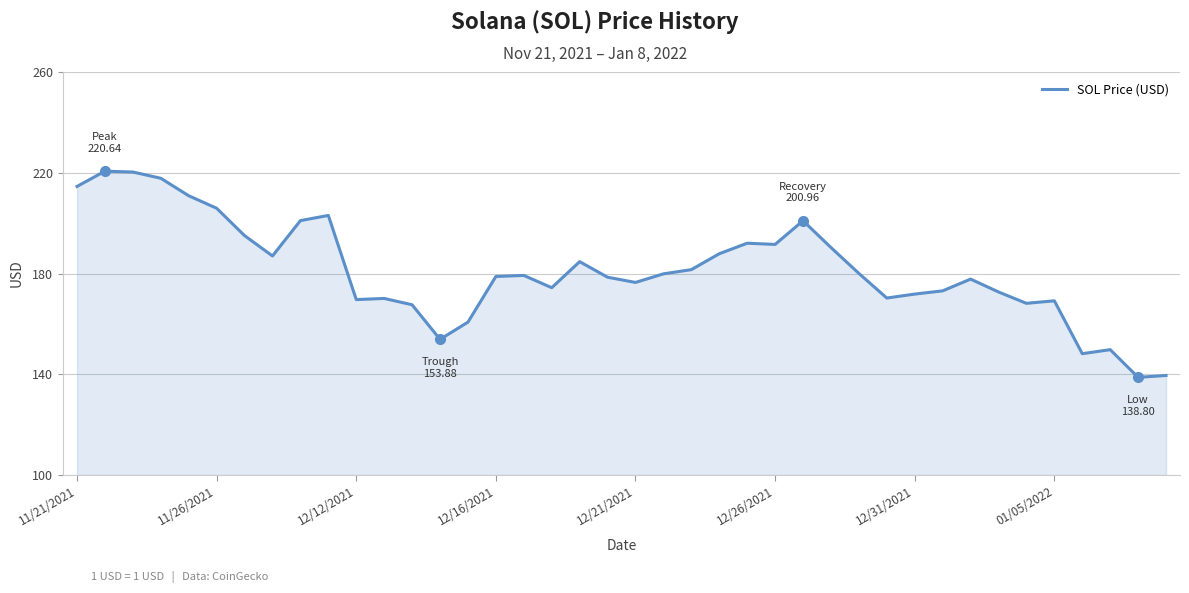

What is the difference between the maximum and minimum values?

81.8